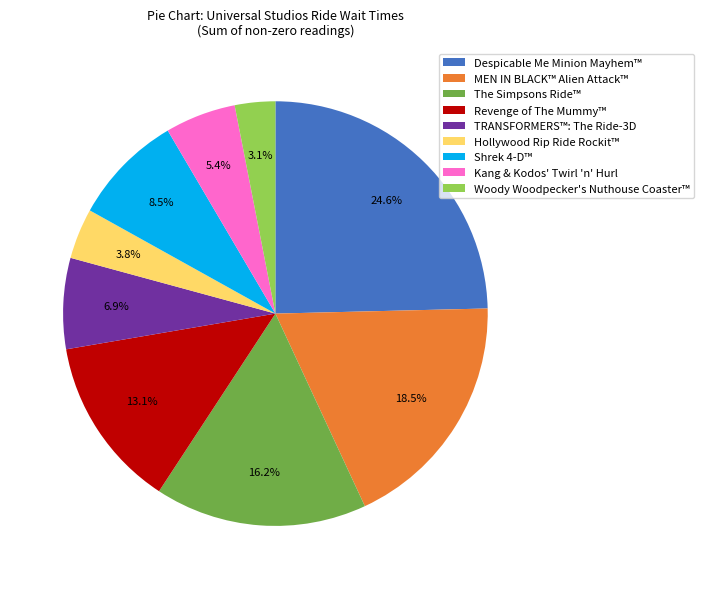

What percentage is NOT represented by Revenge of The Mummy™?

86.9%